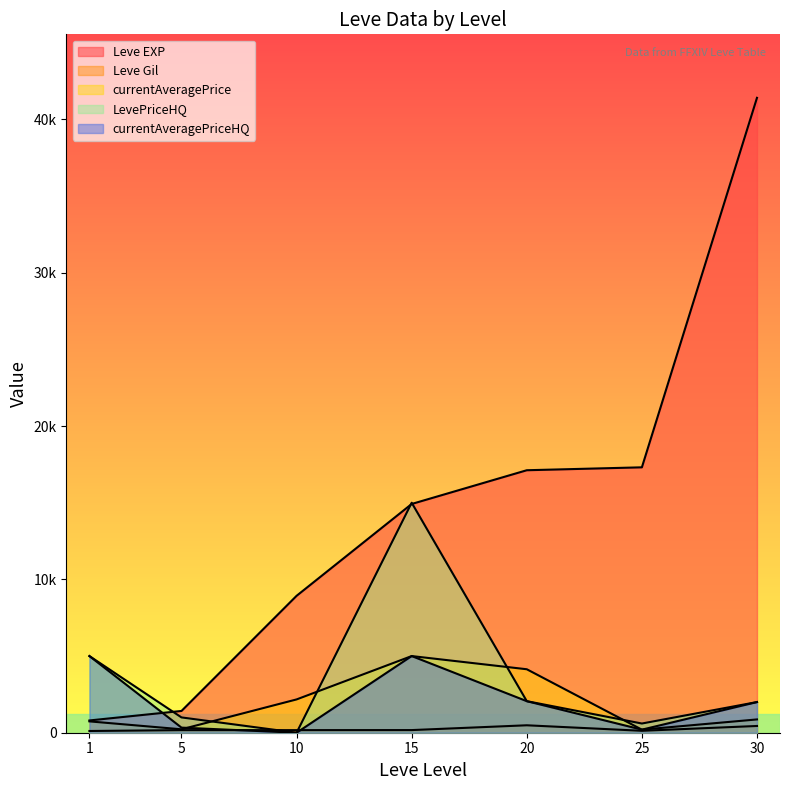

Between 10 and 30, which series saw the biggest shift?

Leve EXP